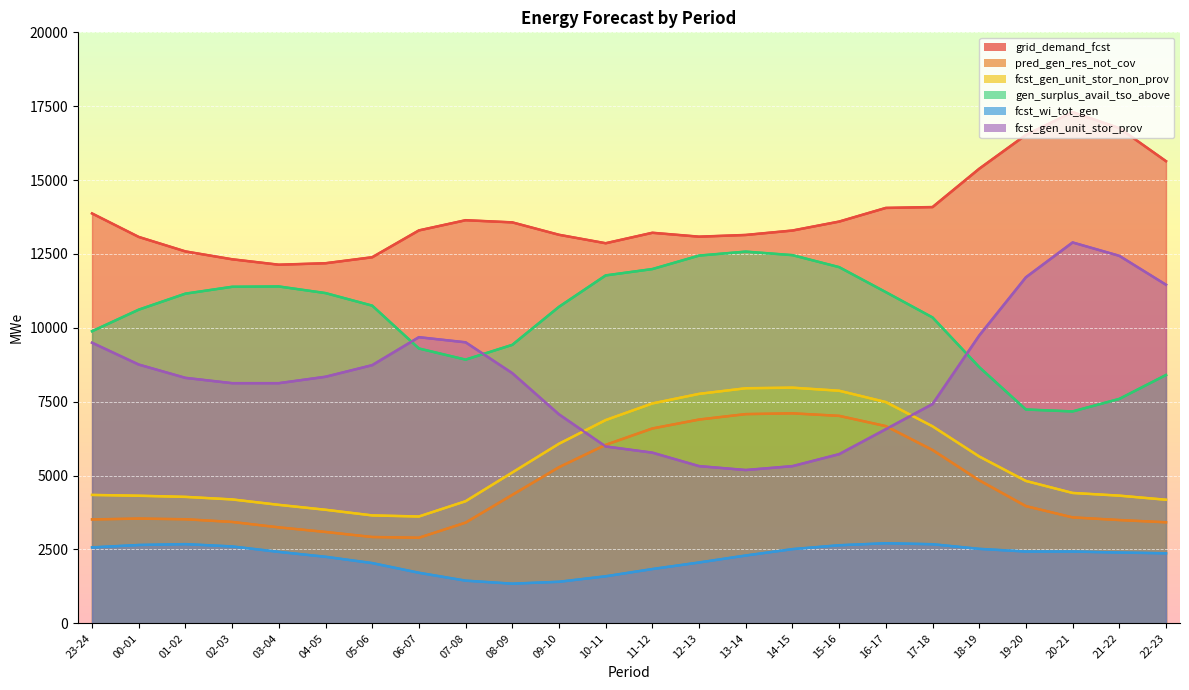

At which label does gen_surplus_avail_tso_above first exceed 10751?

01-02